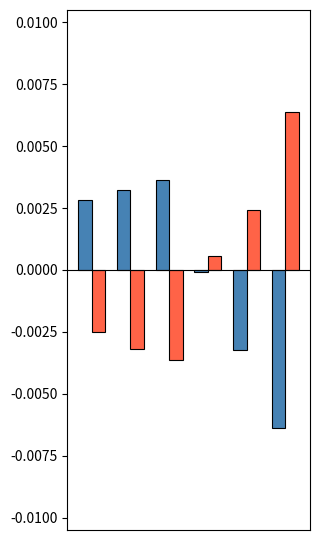

Are the bars grouped side by side (vs. stacked)?

Yes